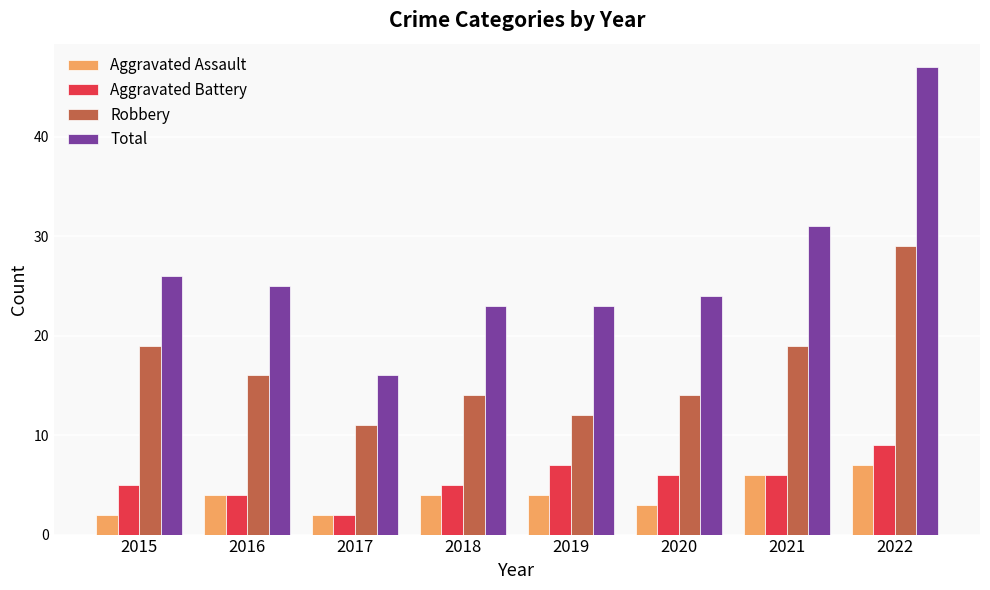

Which series has the widest spread of values?

Total